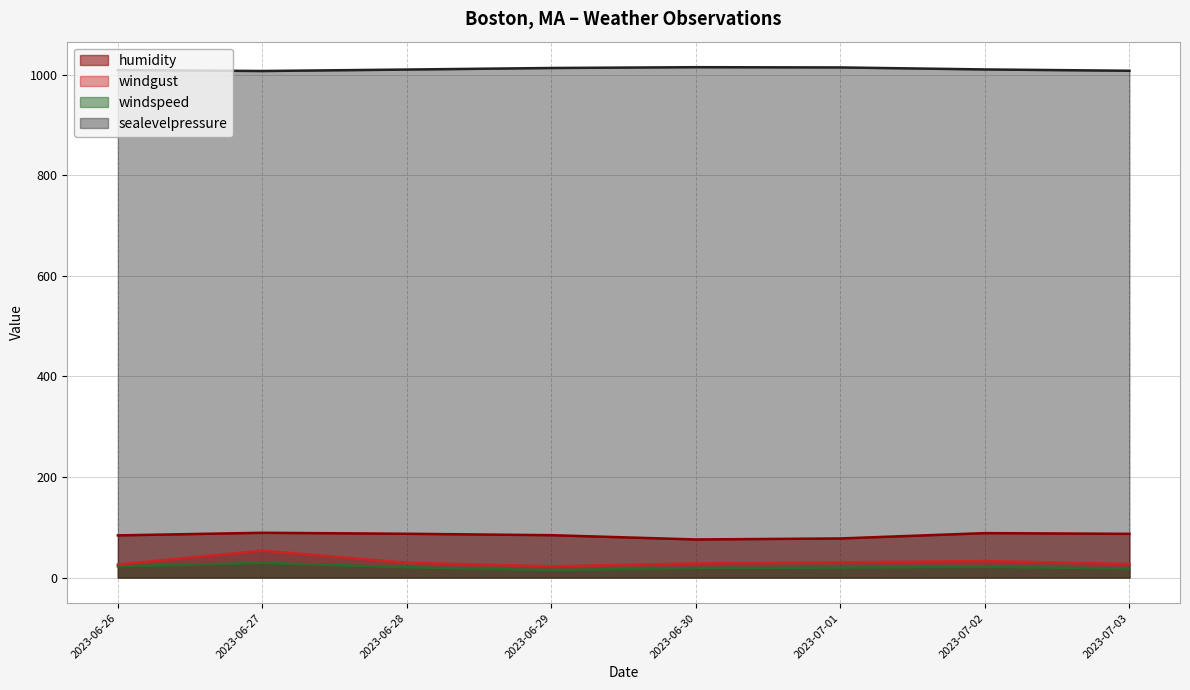

In windgust, how many points are higher than both neighbors (excluding endpoints)?

2